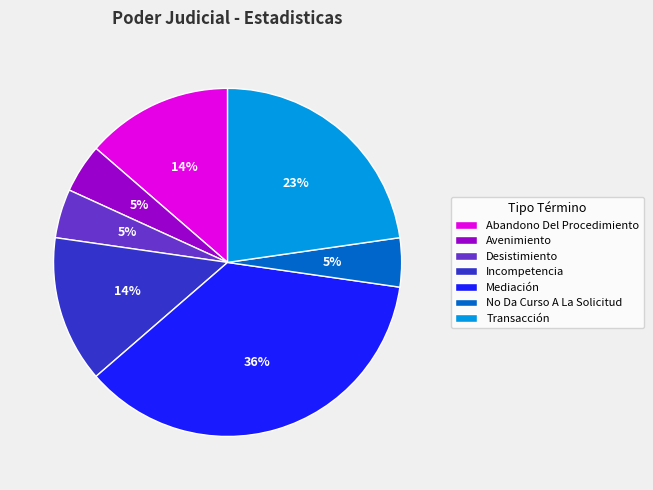

To the nearest percent, what is the average slice percentage?

14%